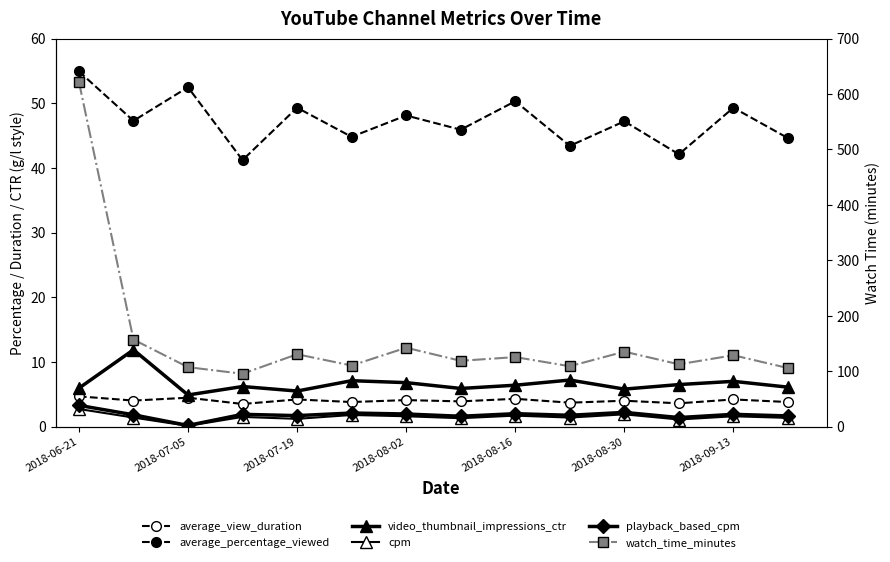

Read the cpm value at 2018-08-30.

1.8